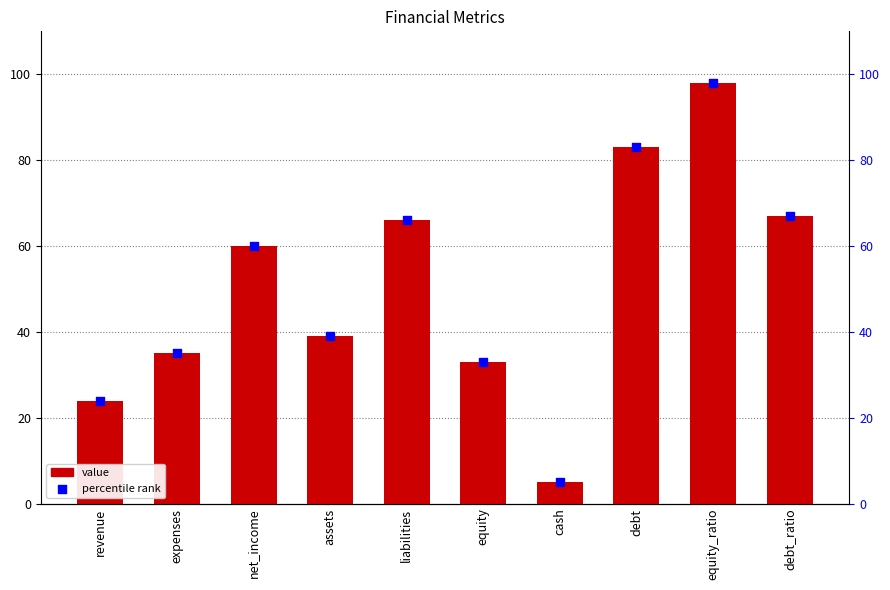

Is the value of value at cash greater than the value of percentile rank at equity_ratio?

No